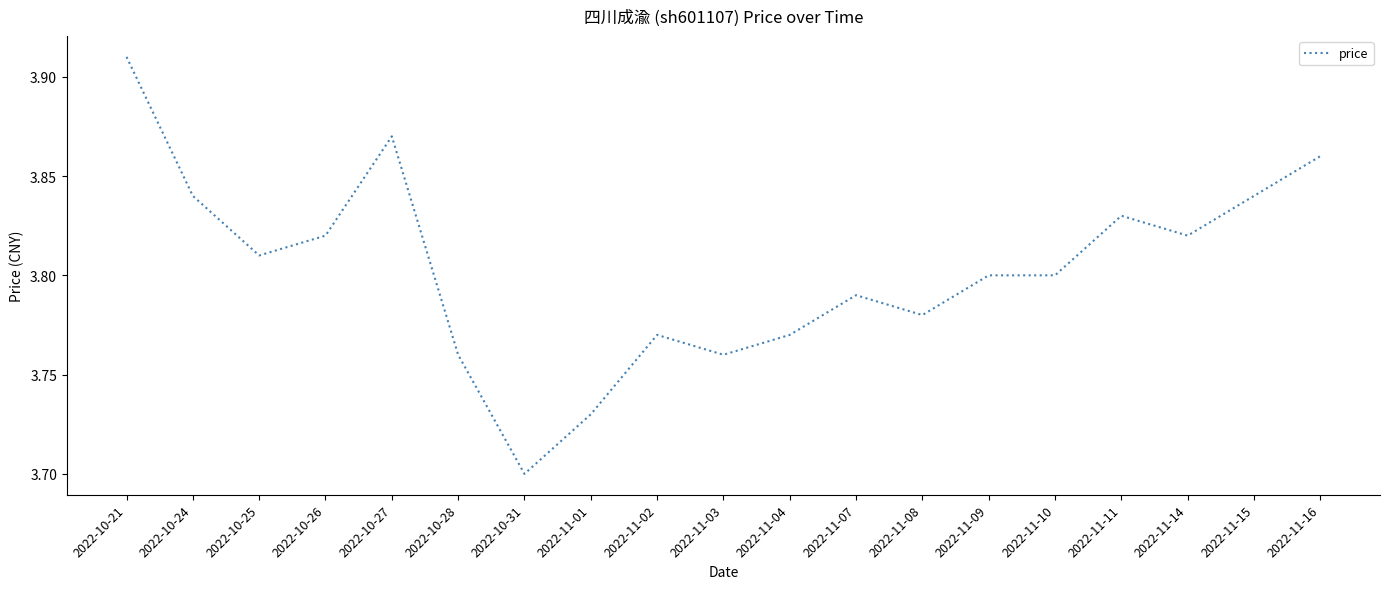

Where is the first local minimum?

2022-10-25